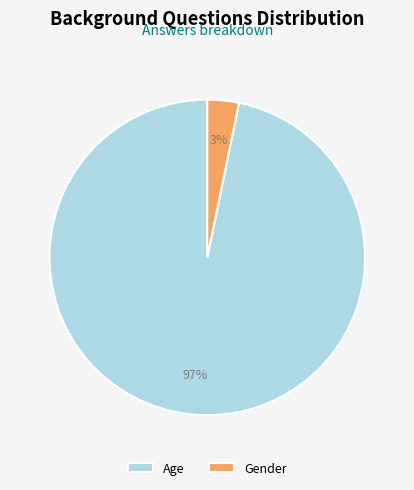

Is the sum of Age and Gender greater than half?

Yes